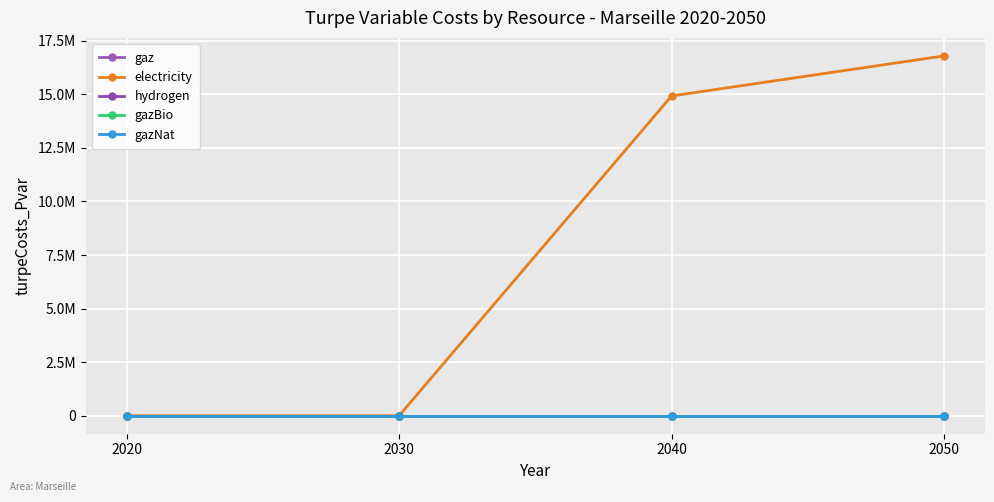

Does the chart have visible grid lines?

Yes